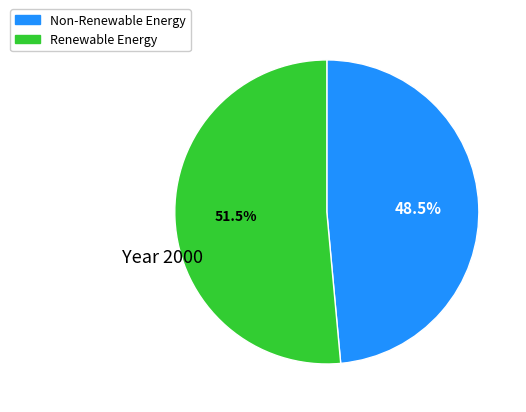

Count the number of slices in the pie.

2